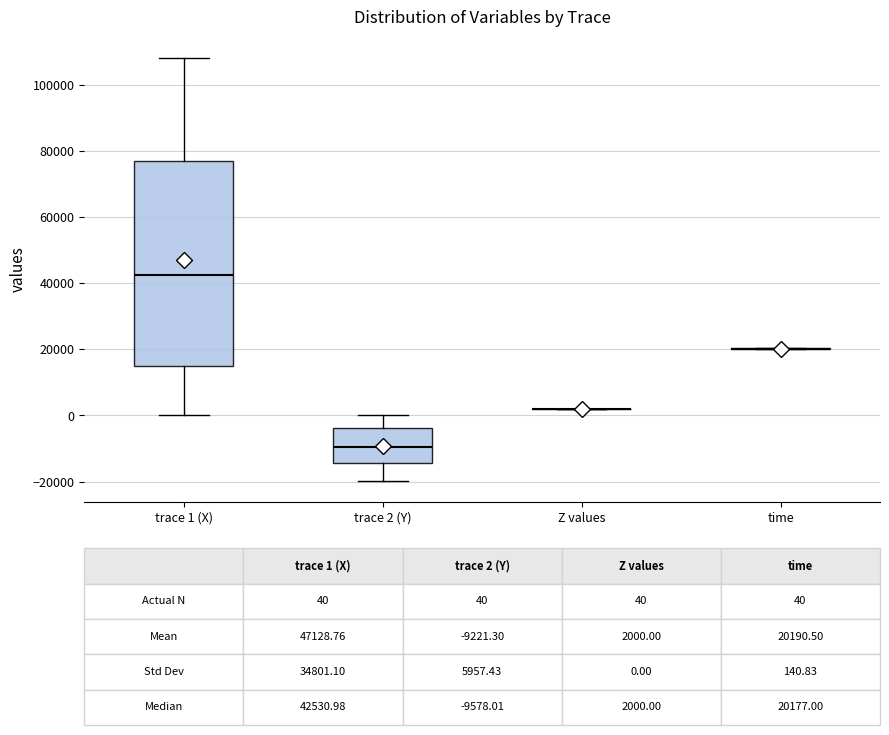

Comparing the boxes themselves (not the whiskers), which one is the tallest?

trace 1 (X)